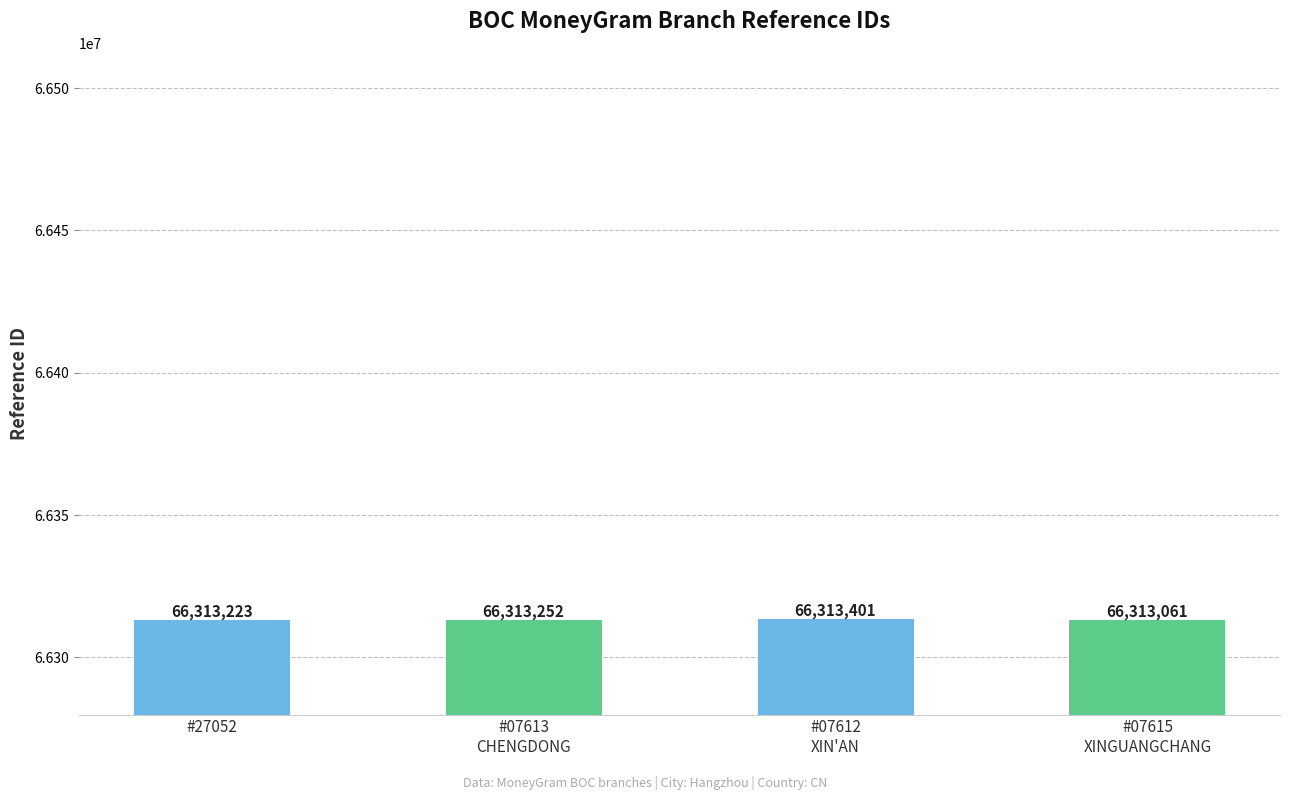

How many distinct data groups are displayed?

1